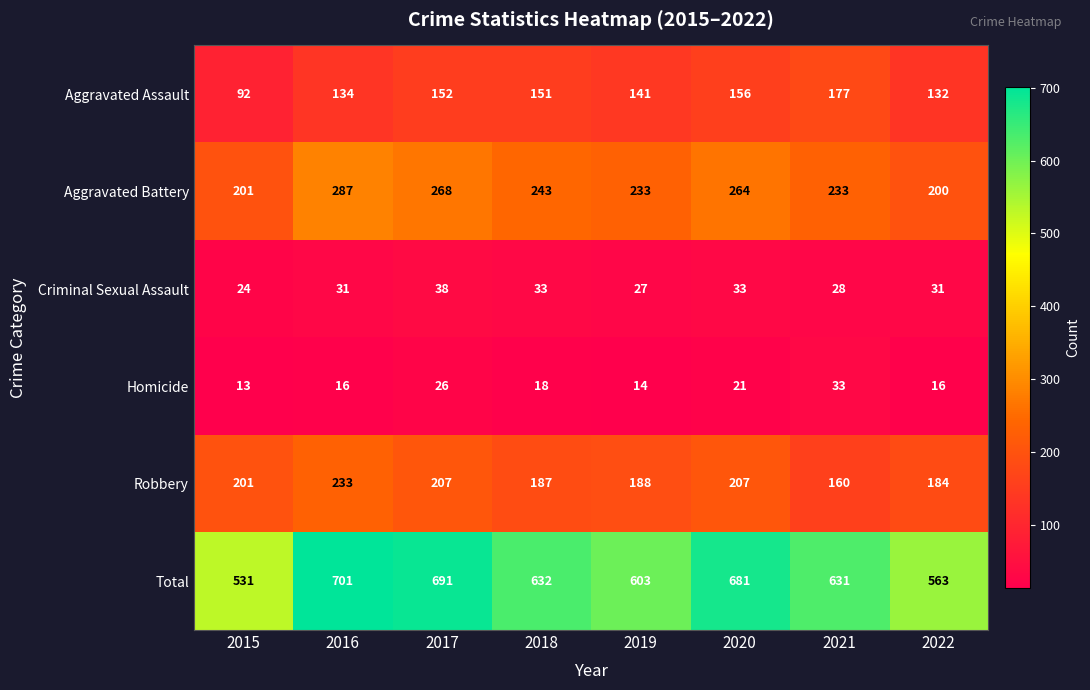

At how many categories does at least one series exceed 199?

8